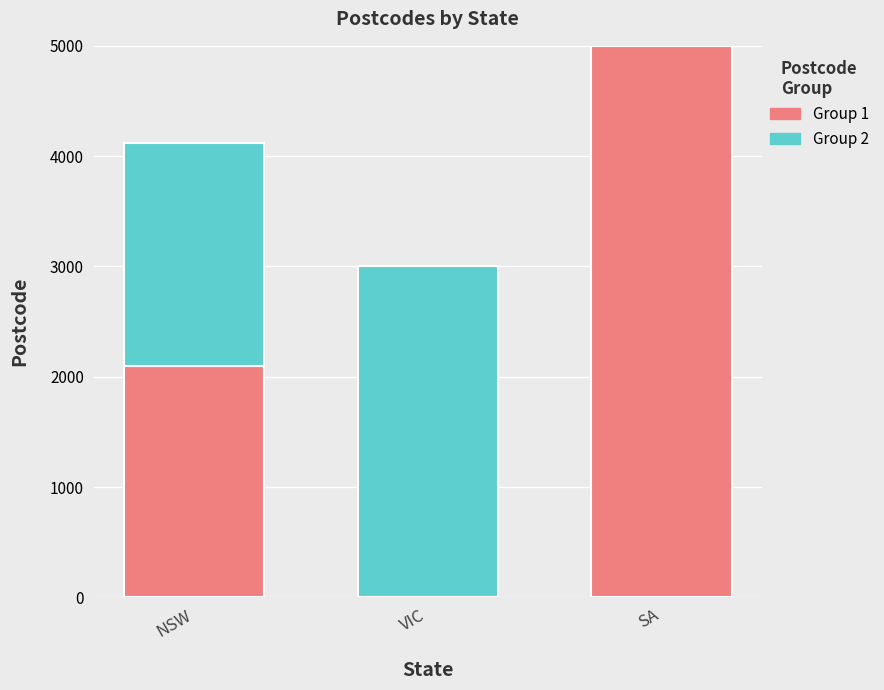

At which category is the sum across all series the highest?

SA